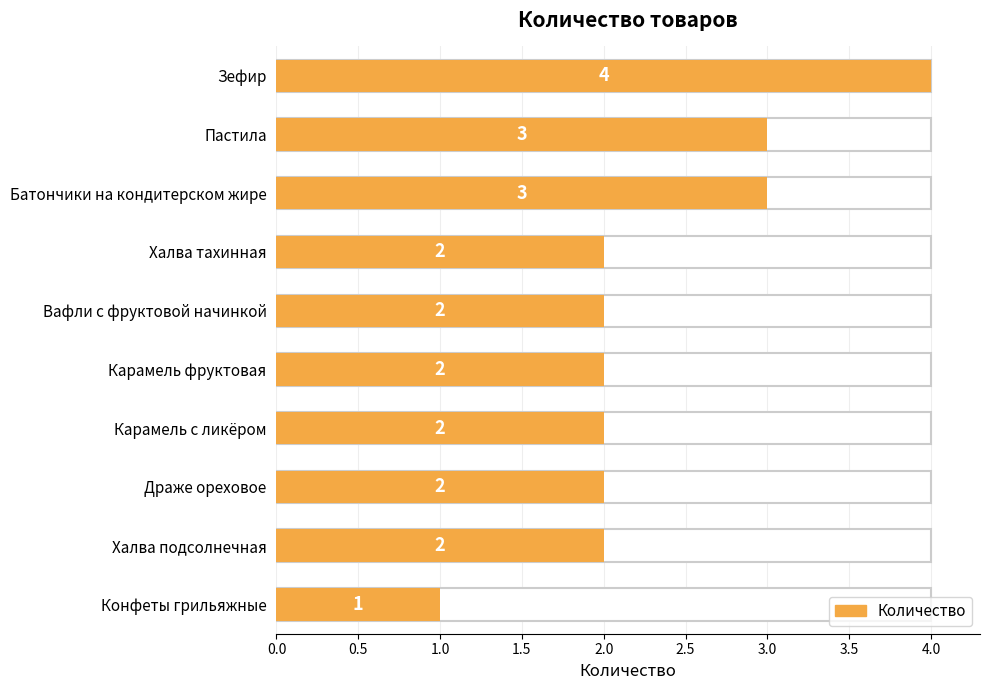

List the labels in order of value, largest first.

Зефир, Пастила, Батончики на кондитерском жире, Халва тахинная, Вафли с фруктовой начинкой, Карамель фруктовая, Карамель с ликёром, Драже ореховое, Халва подсолнечная, Конфеты грильяжные